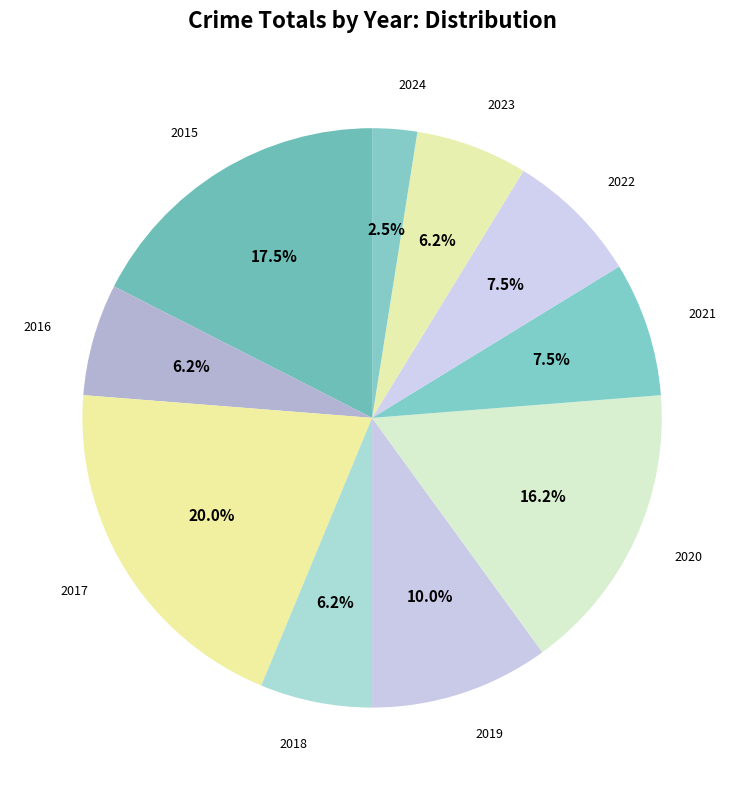

What is the smallest slice in the pie chart?

2024